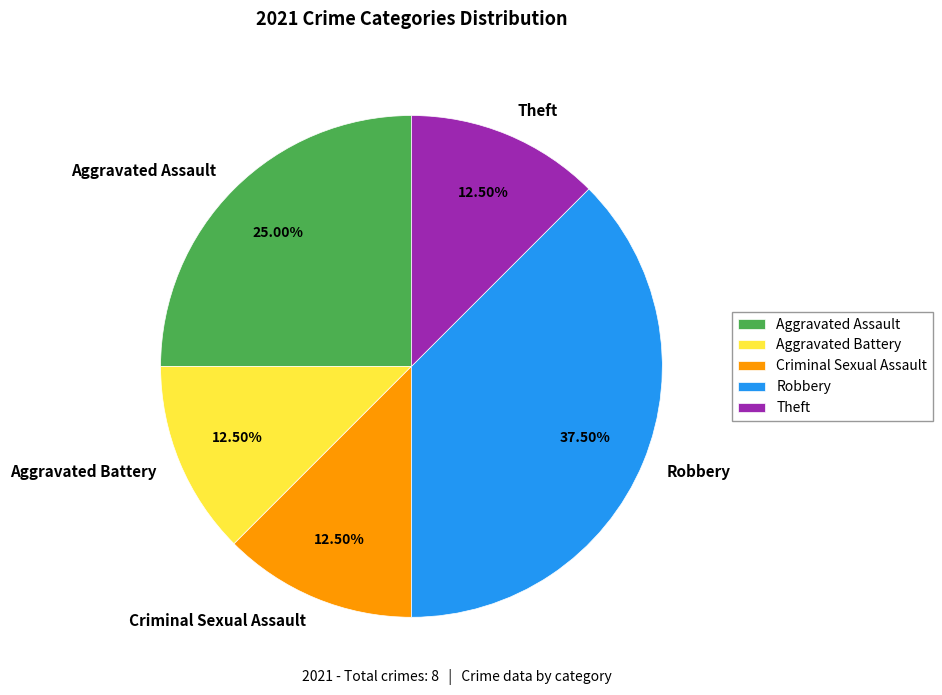

Combined, do Aggravated Battery and Theft account for over 50%?

No